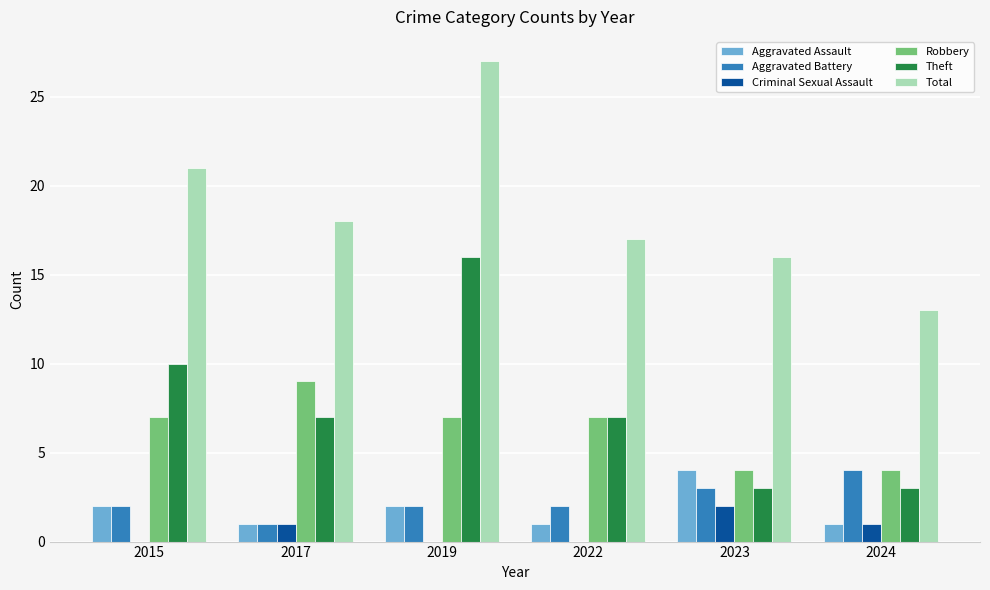

What is the greatest value displayed?

27